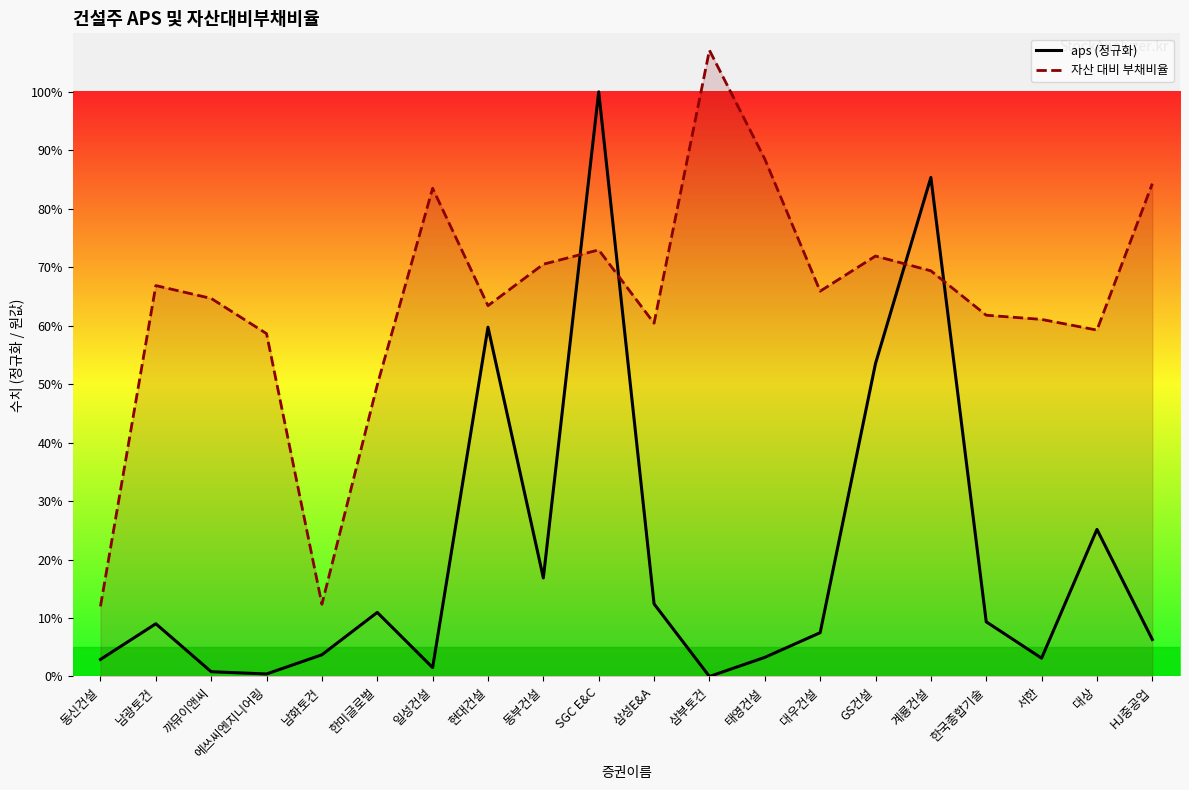

List the labels in order of aps (정규화) value, largest first.

SGC E&C, 계룡건설, 현대건설, GS건설, 대상, 동부건설, 삼성E&A, 한미글로벌, 한국종합기술, 남광토건, 대우건설, HJ중공업, 남화토건, 태영건설, 서한, 동신건설, 일성건설, 까뮤이앤씨, 에쓰씨엔지니어링, 삼부토건